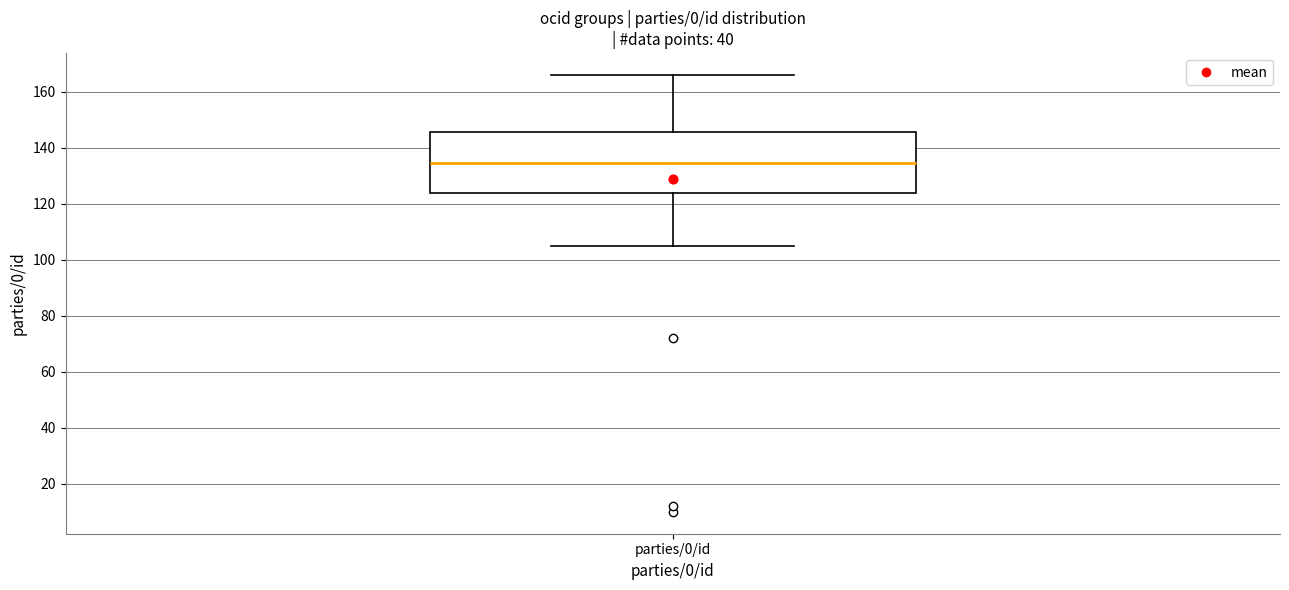

Transcribe this box plot: give where the median line is, the range the box spans, and where the two whiskers end, as read against the y-axis. The values are not printed on the chart, so give them approximately, as read against the axis.

median 134, box 124 to 146, whiskers 106 to 166